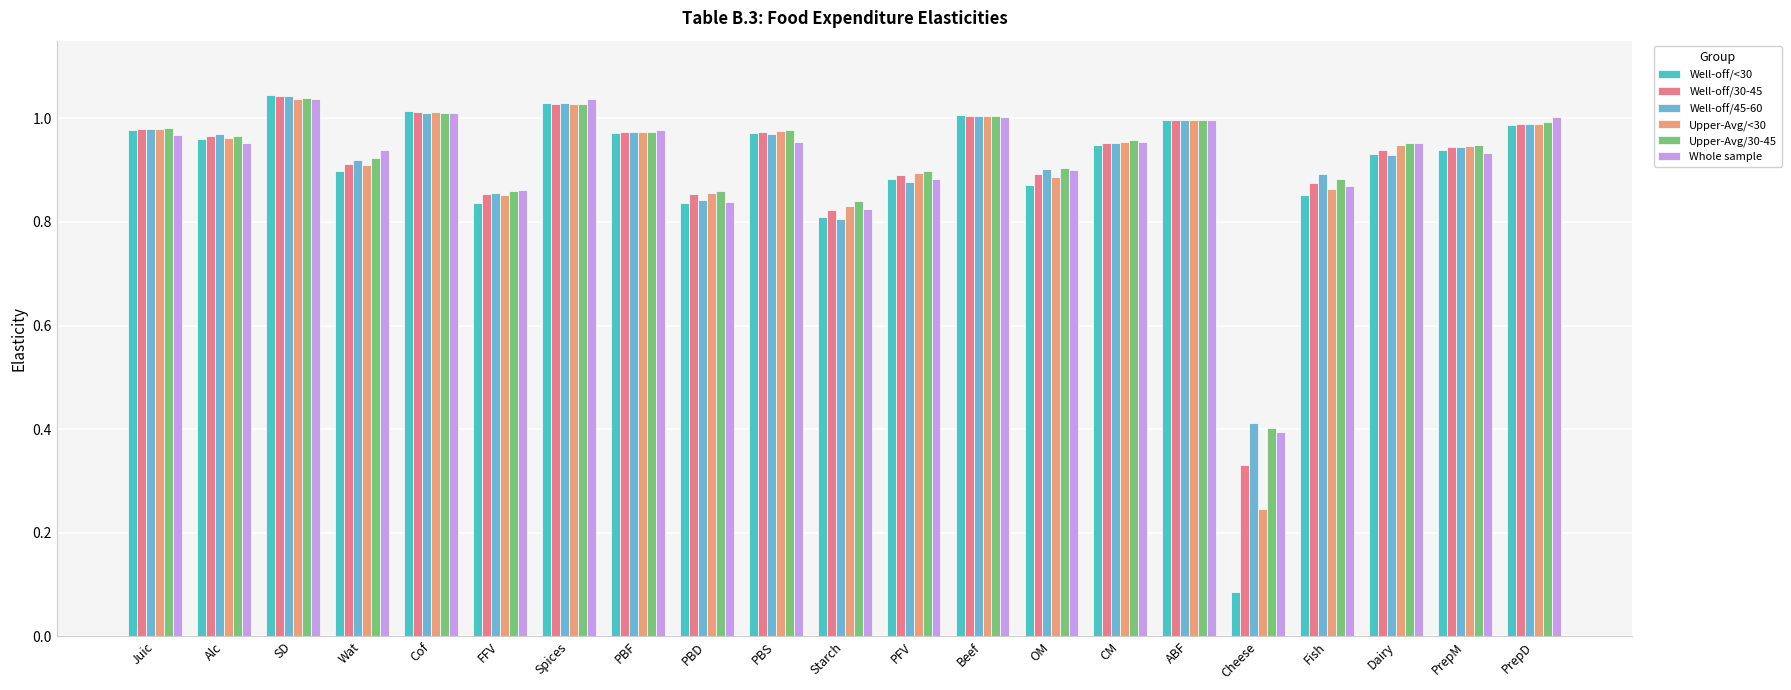

Does the chart contain stacked bars?

No